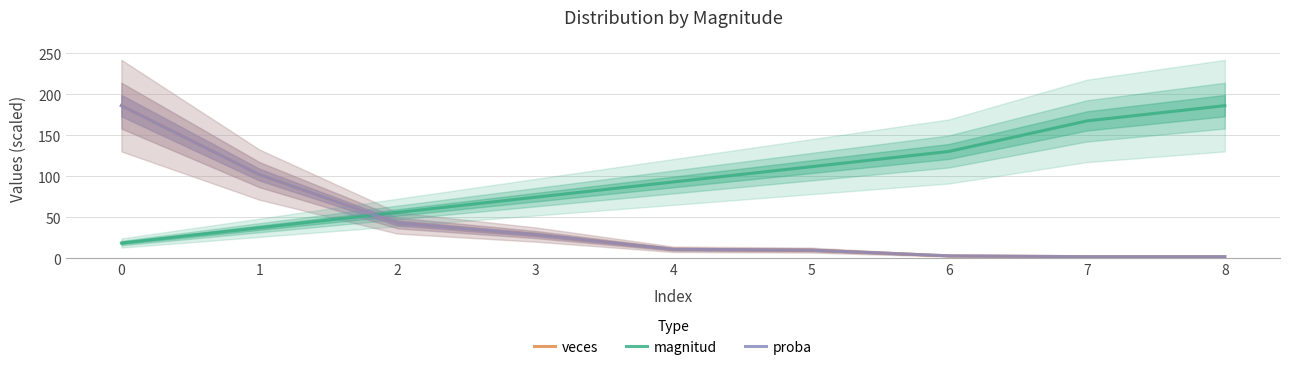

What is the sum of all veces values?

388.0